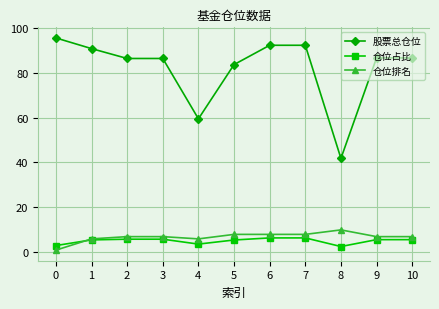

Which series changed the most between 4 and 9?

股票总仓位